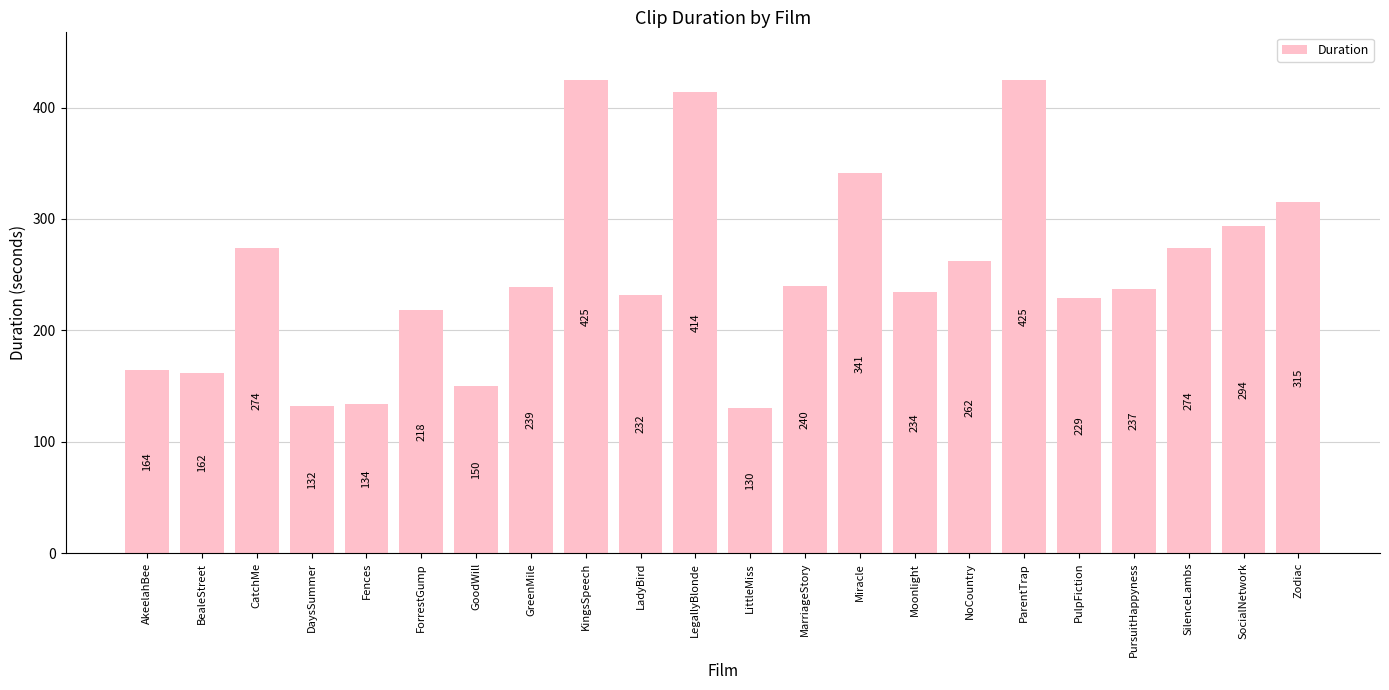

How many values are below 239?

11